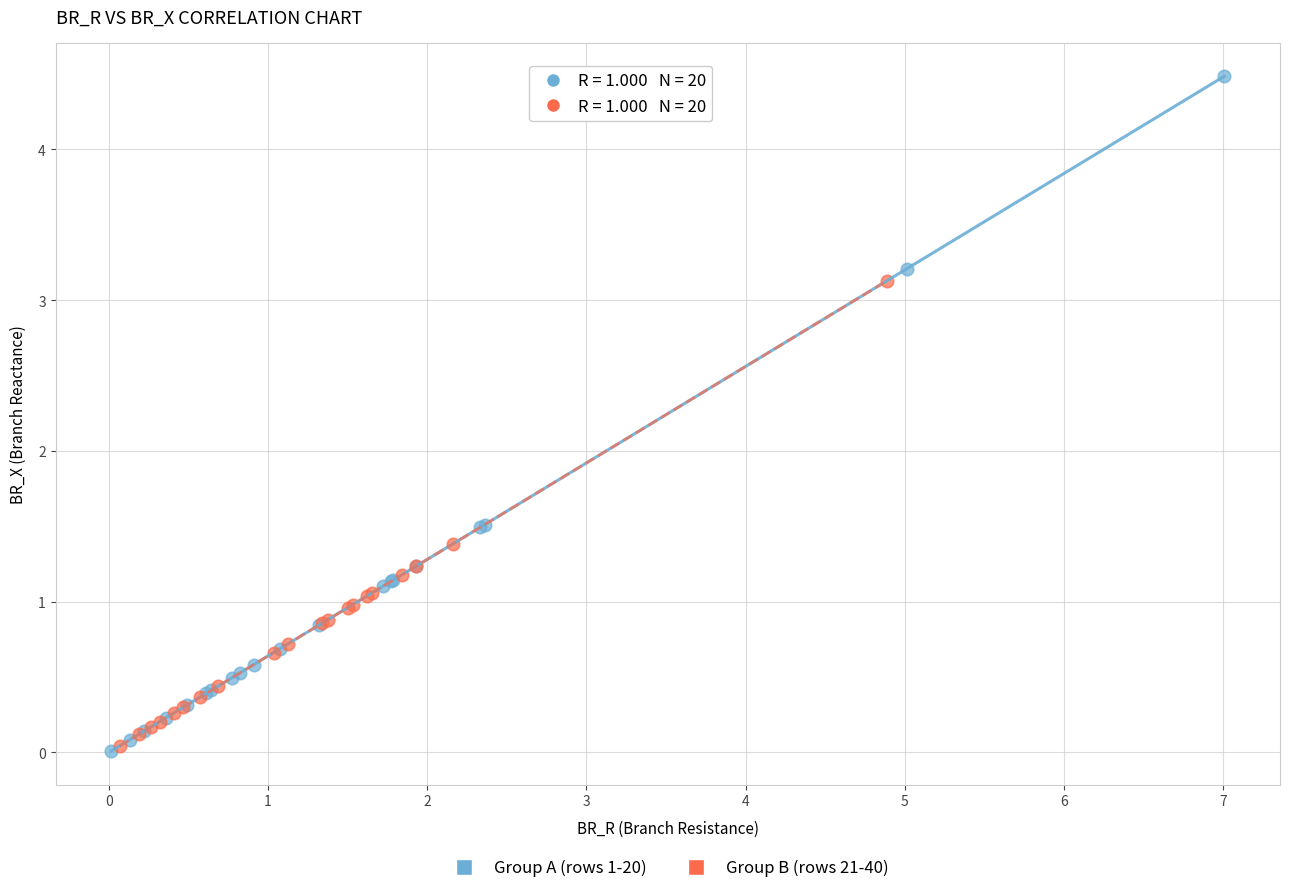

What are all the series names shown in the legend?

Group A (rows 1-20), Group B (rows 21-40)